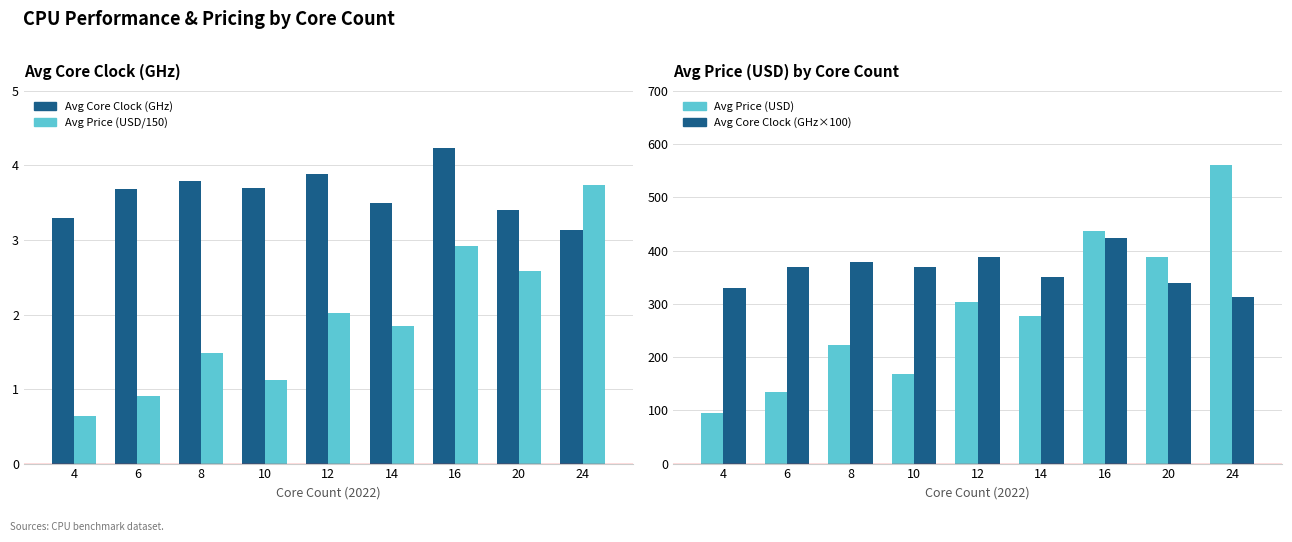

The value of Avg Core Clock (GHz×100) at 8 is 555.2. True or false?

False